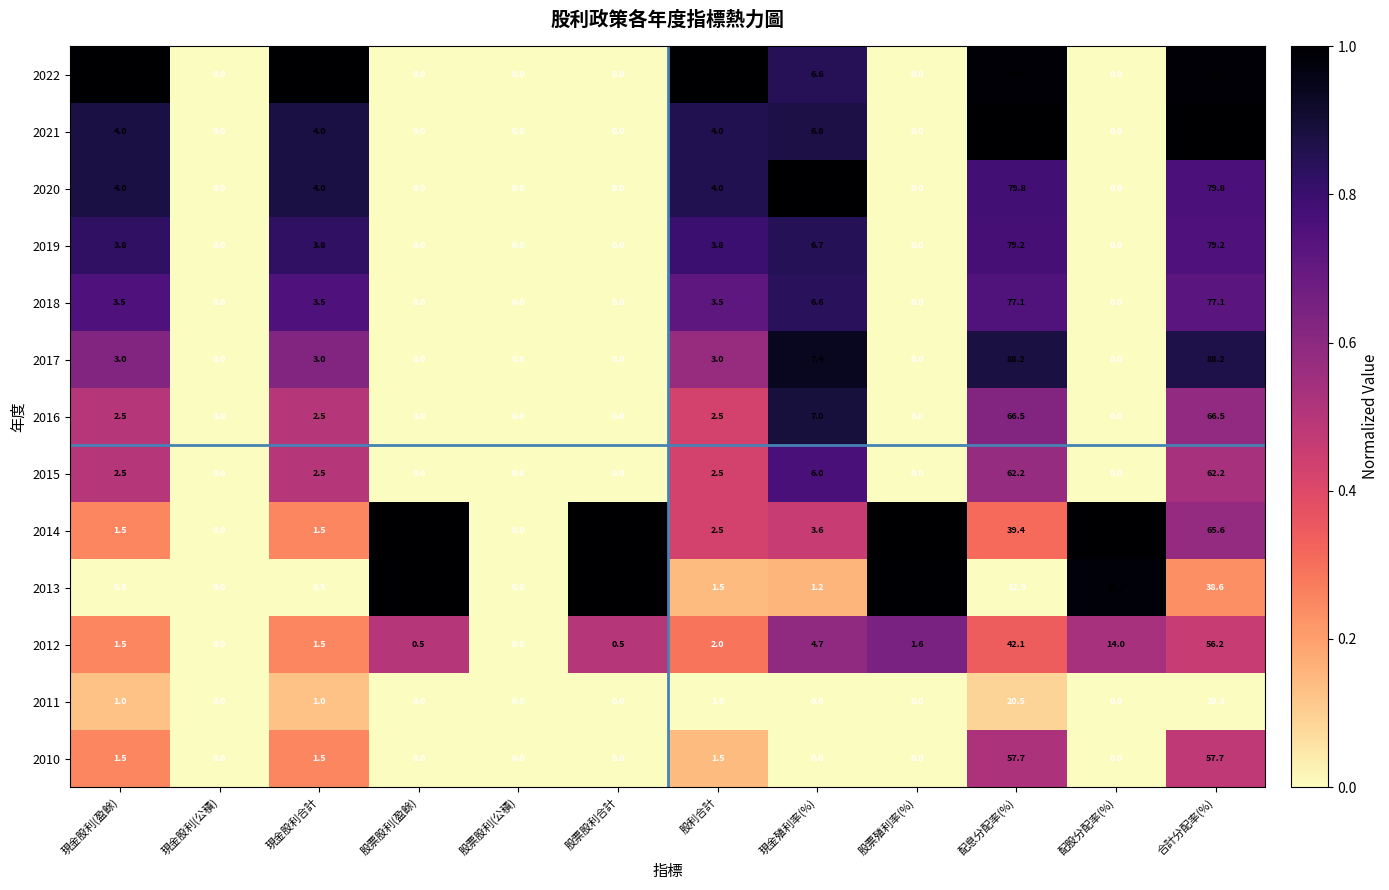

What is the spread (max minus min) of values at 配息分配率(%)?

85.6